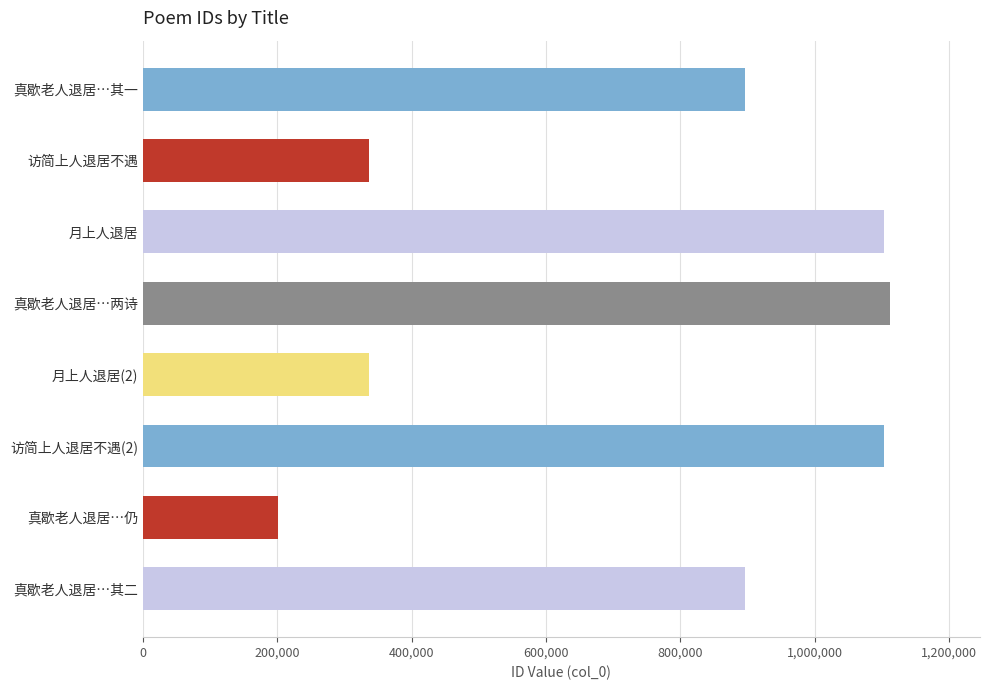

What is the greatest value displayed?

1112388